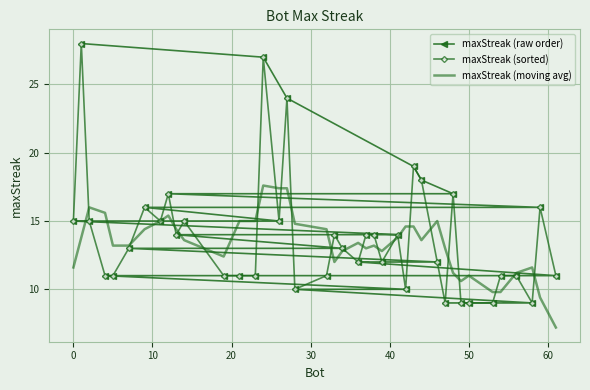

How many series are shown in this chart?

3